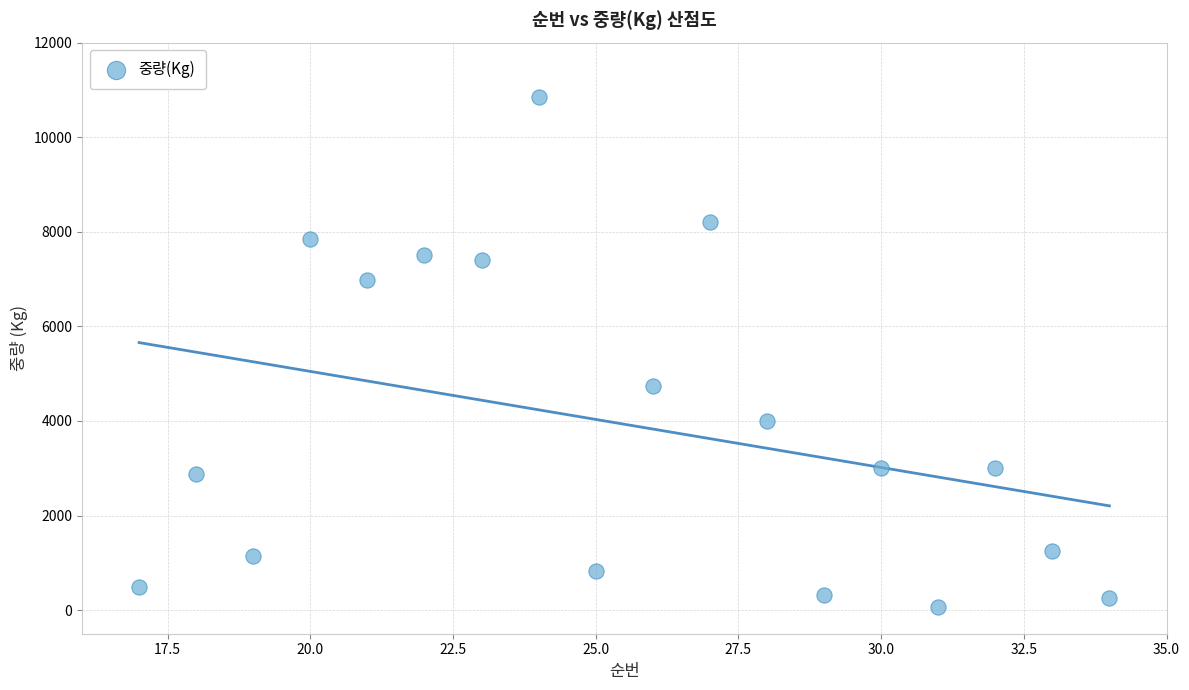

What Y value in the scatter plot is closest to 5452?

4733